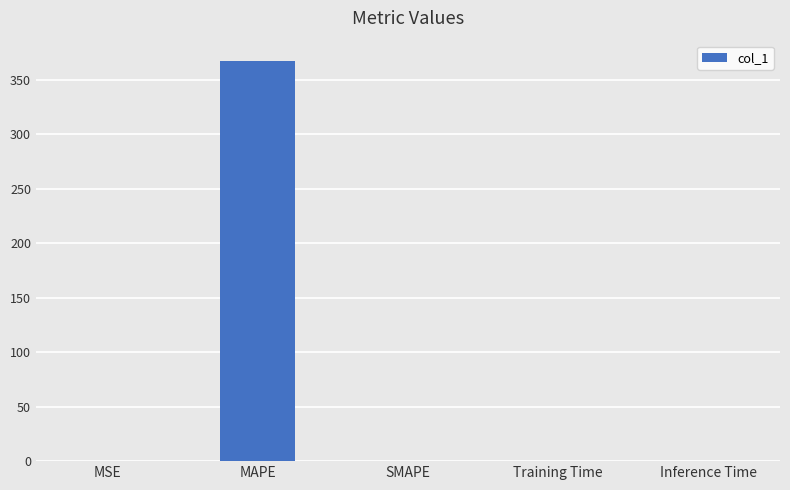

What is the change in value from MAPE to Training Time?

-367.6